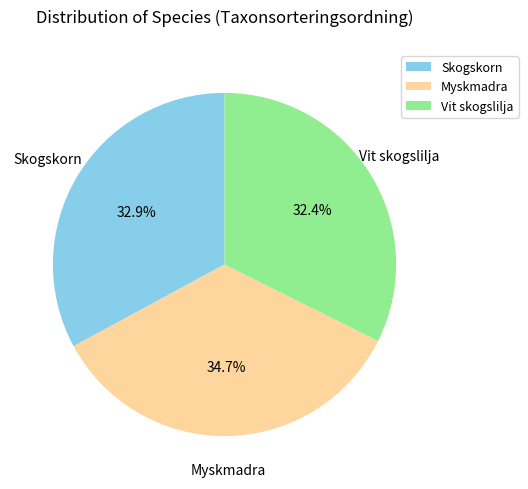

The Myskmadra slice represents 47% of the pie. True or false?

False